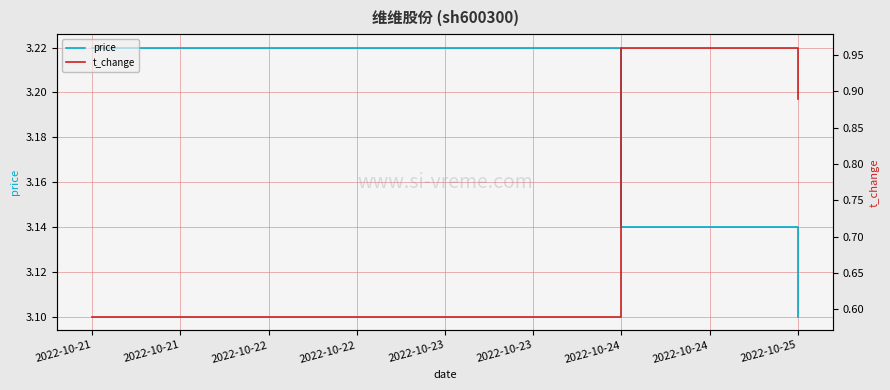

Reading left to right, what are all the values shown in this chart?

price: 3.2	3.1	3.1
t_change: 0.6	1.0	0.9